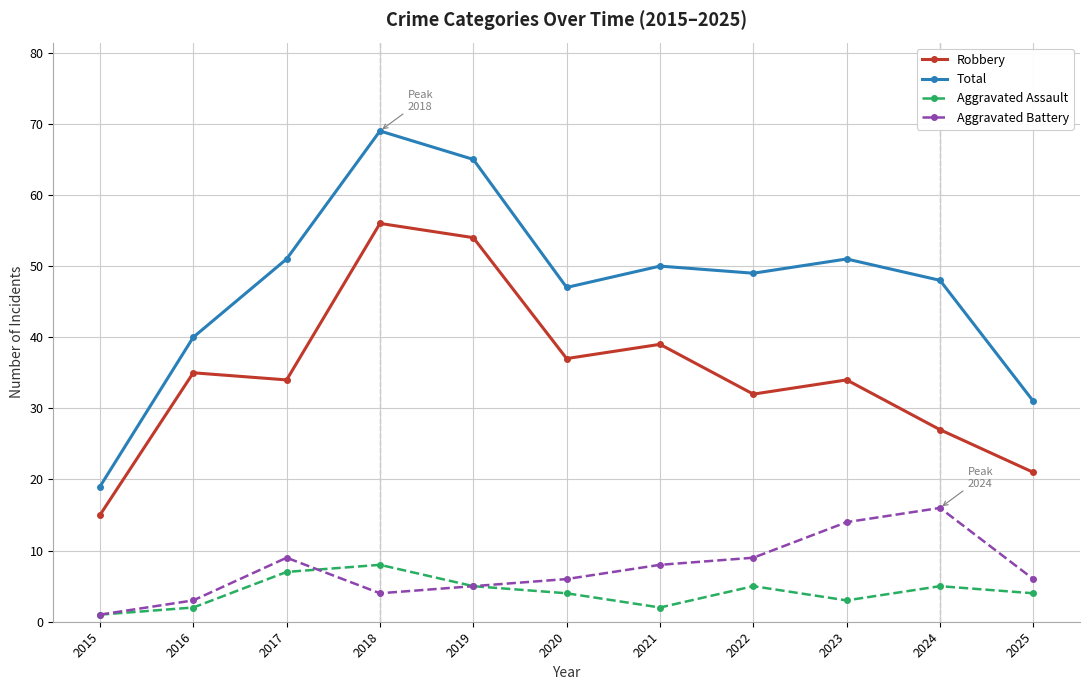

The value of Aggravated Battery at 2024 is 10. True or false?

False